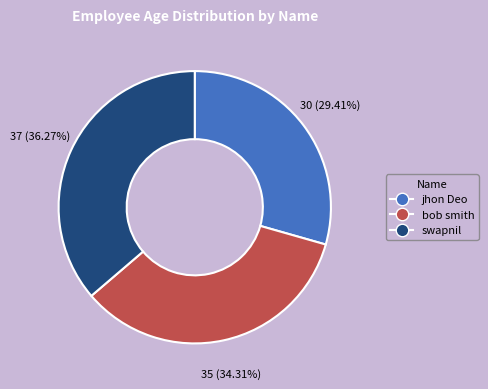

Count the number of slices in the pie.

3